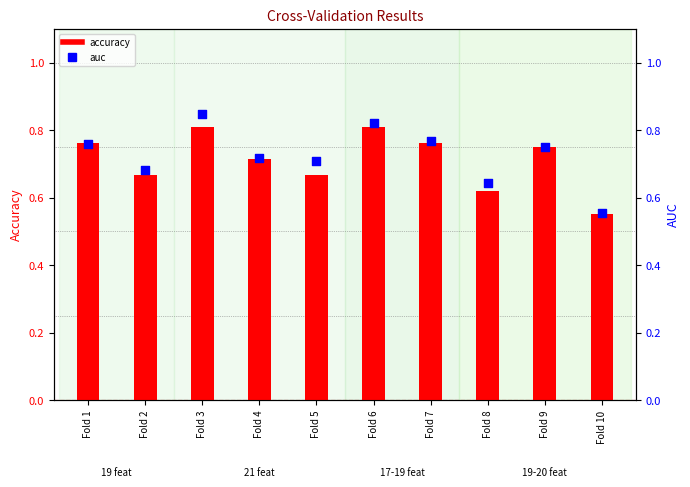

Which series contains the lowest Y value?

accuracy